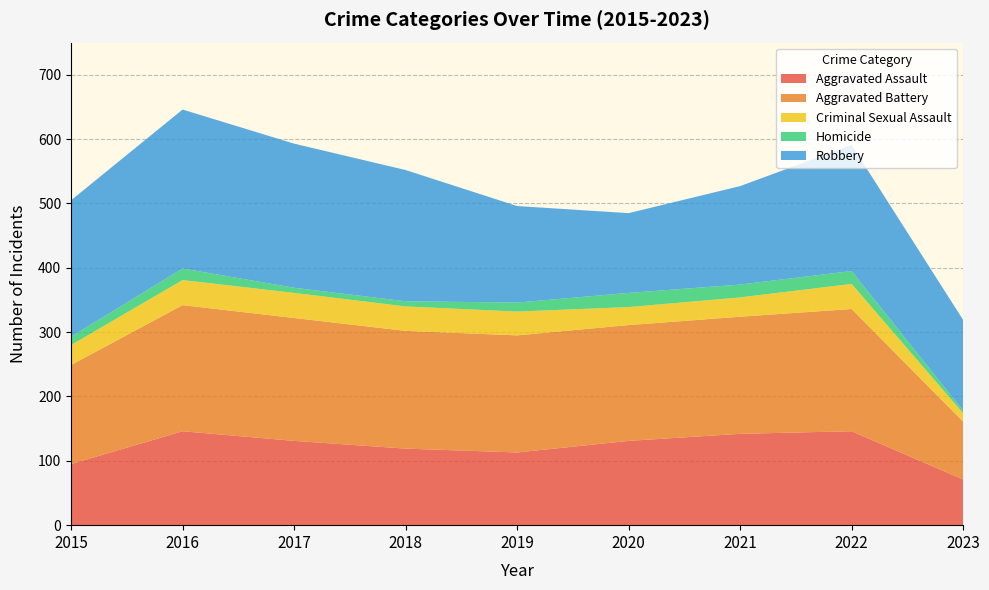

Reading left to right, list all the values displayed in this chart.

Aggravated Assault: 95	146	131	119	113	131	142	146	71
Aggravated Battery: 154	196	191	183	182	180	182	190	90
Criminal Sexual Assault: 31	39	39	38	37	28	30	39	13
Homicide: 13	18	8	8	14	22	20	20	4
Robbery: 212	247	224	204	150	124	153	196	141